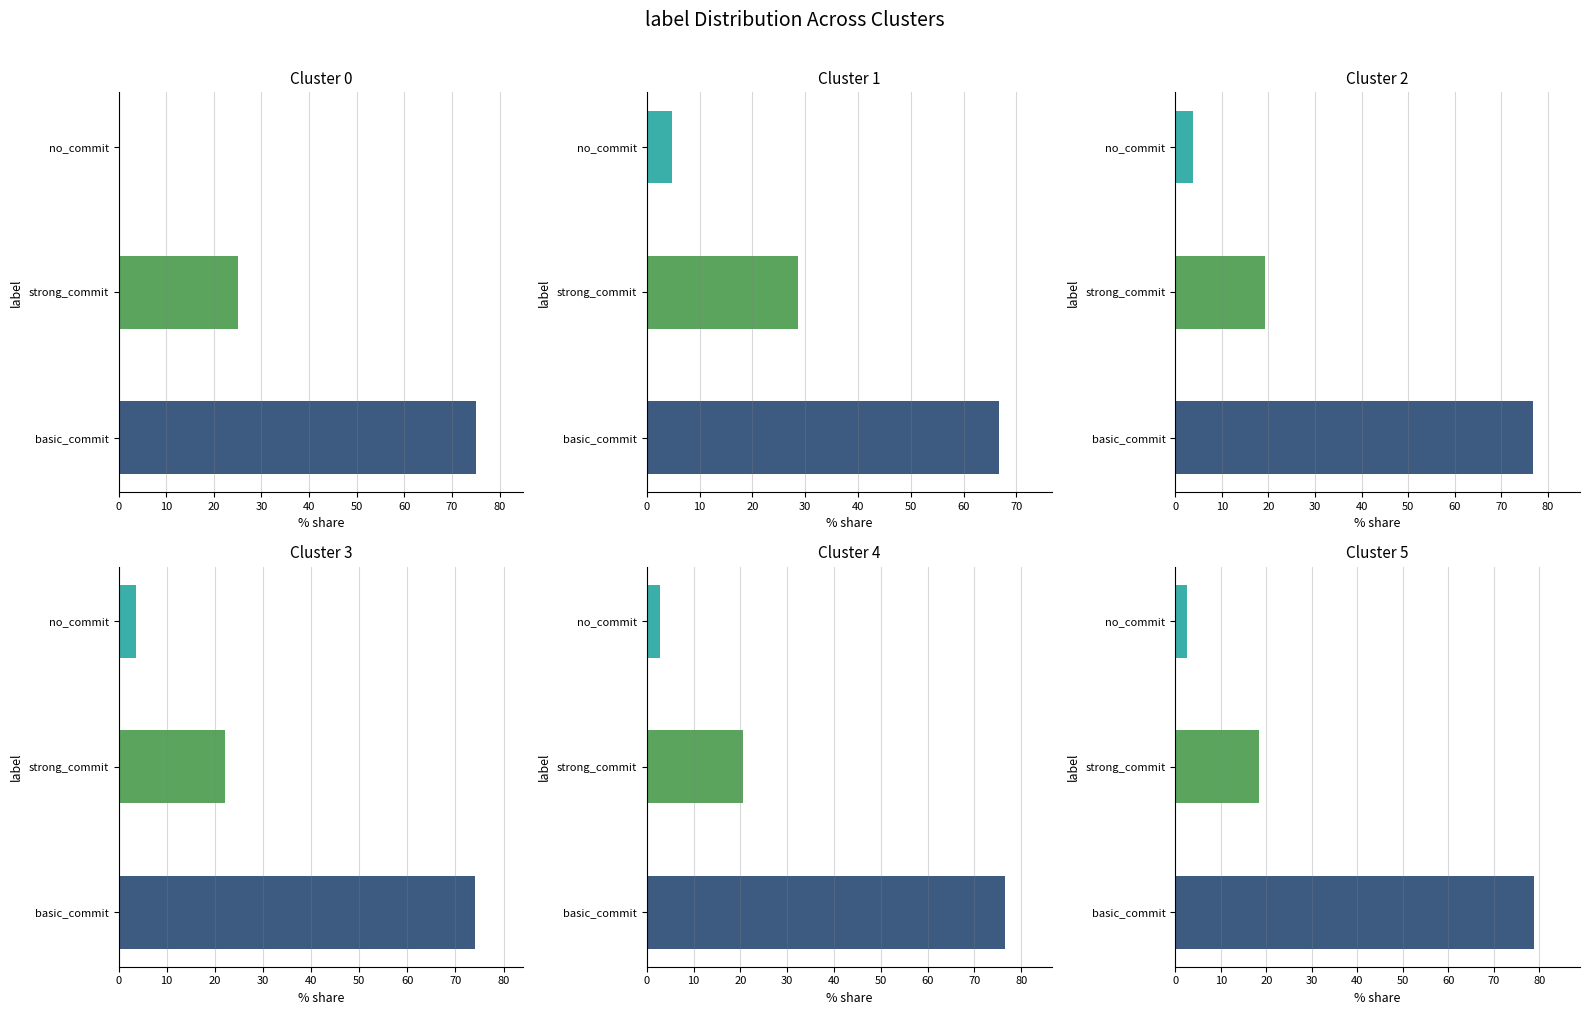

What is the maximum value shown in the chart?

78.9